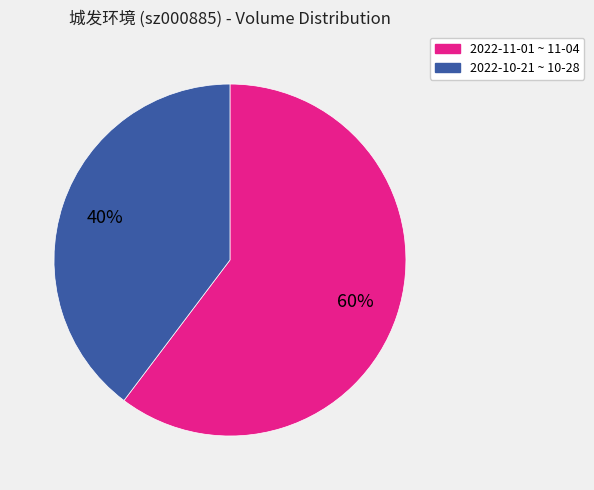

What is the largest slice in the pie chart?

2022-11-01 ~ 11-04